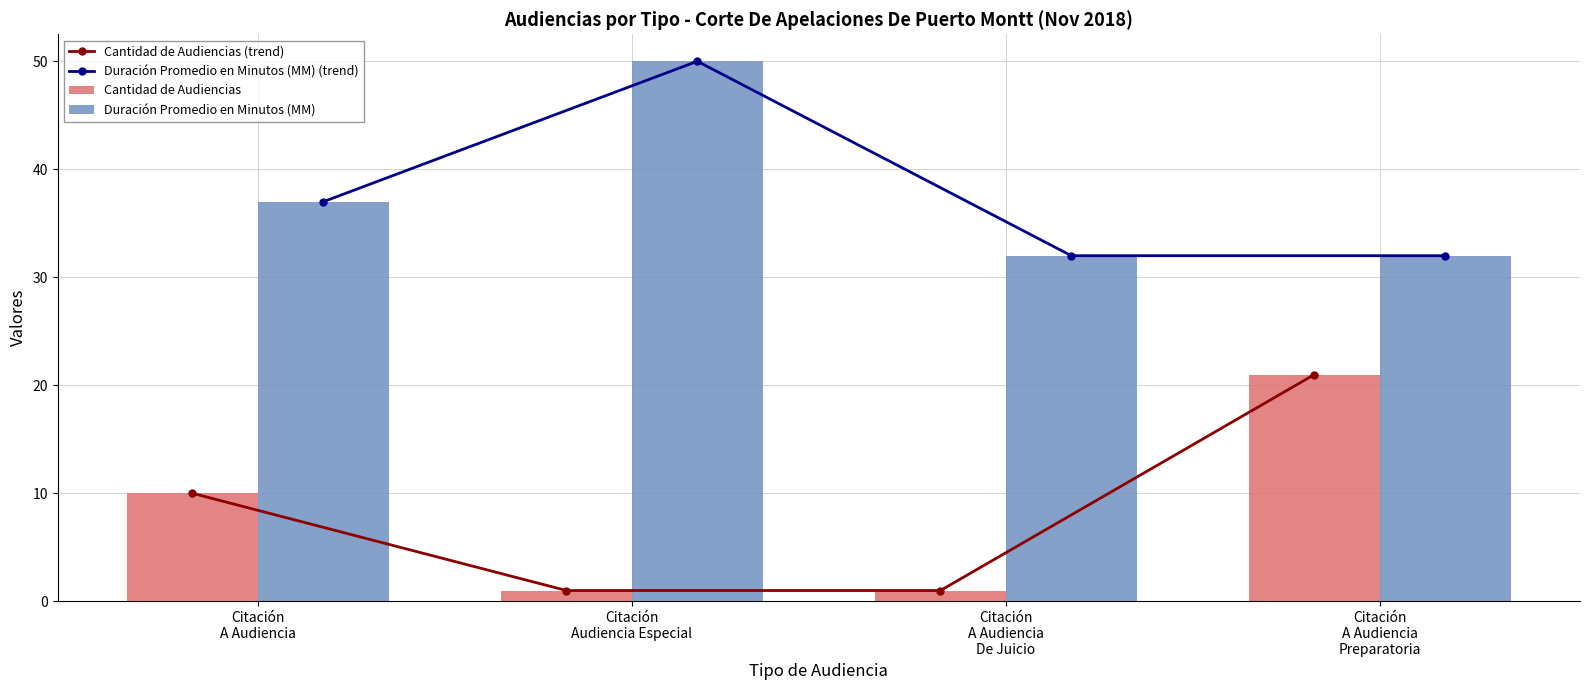

The Cantidad de Audiencias (trend) series shows 1 at Citación
Audiencia Especial. True or false?

False